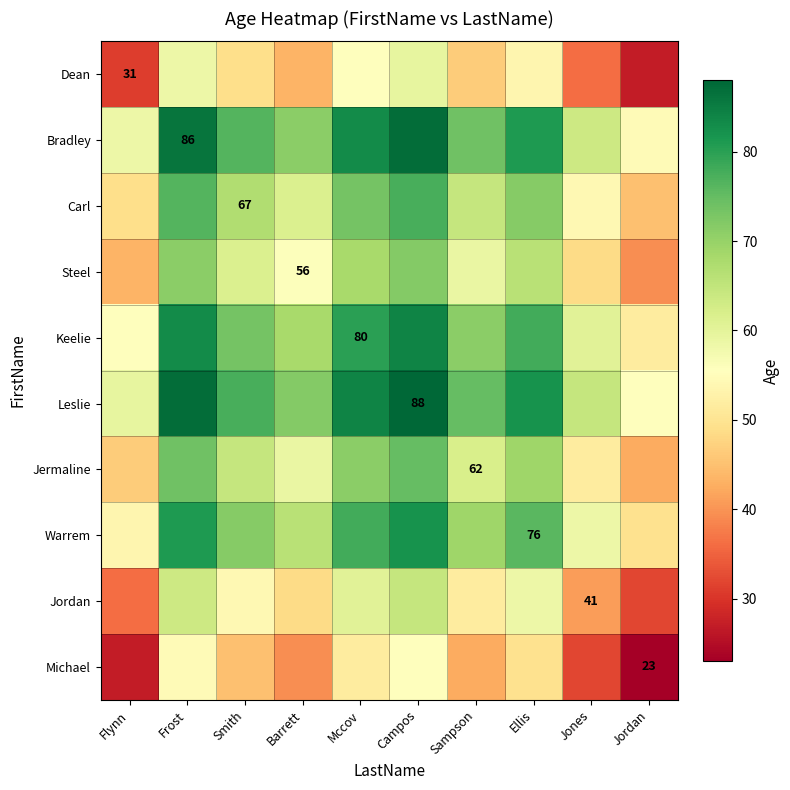

True or false: Michael has a value of 32.0 at Jones.

True